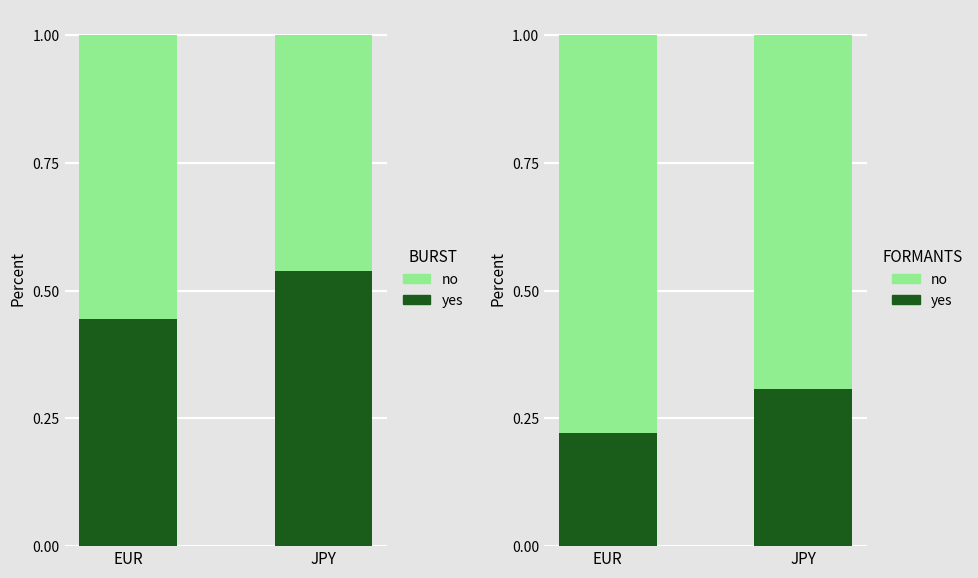

At how many categories does at least one series exceed 0?

2